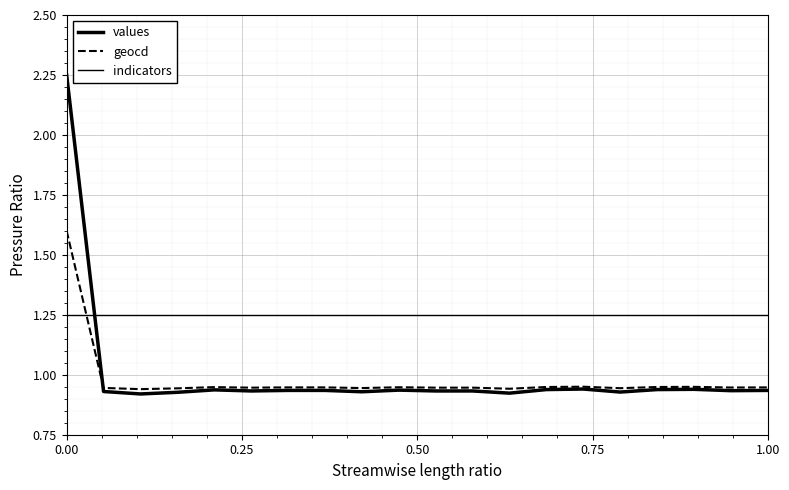

Does the chart display data point markers on the line(s)?

No